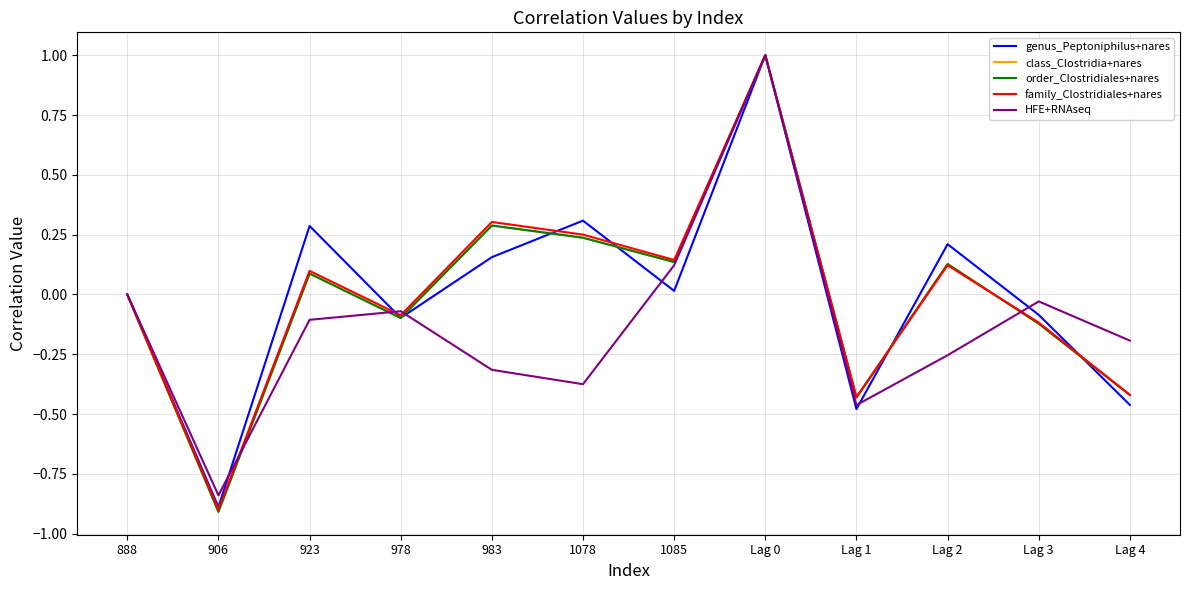

Reading right to left, what are all the values shown in this chart?

genus_Peptoniphilus+nares: -0.5	-0.1	0.2	-0.5	1.0	0.0	0.3	0.2	-0.1	0.3	-0.9	0.0
class_Clostridia+nares: -0.4	-0.1	0.1	-0.4	1.0	0.1	0.2	0.3	-0.1	0.1	-0.9	0.0
order_Clostridiales+nares: -0.4	-0.1	0.1	-0.4	1.0	0.1	0.2	0.3	-0.1	0.1	-0.9	0.0
family_Clostridiales+nares: -0.4	-0.1	0.1	-0.4	1.0	0.1	0.3	0.3	-0.1	0.1	-0.9	0.0
HFE+RNAseq: -0.2	-0.0	-0.3	-0.5	1.0	0.1	-0.4	-0.3	-0.1	-0.1	-0.8	0.0